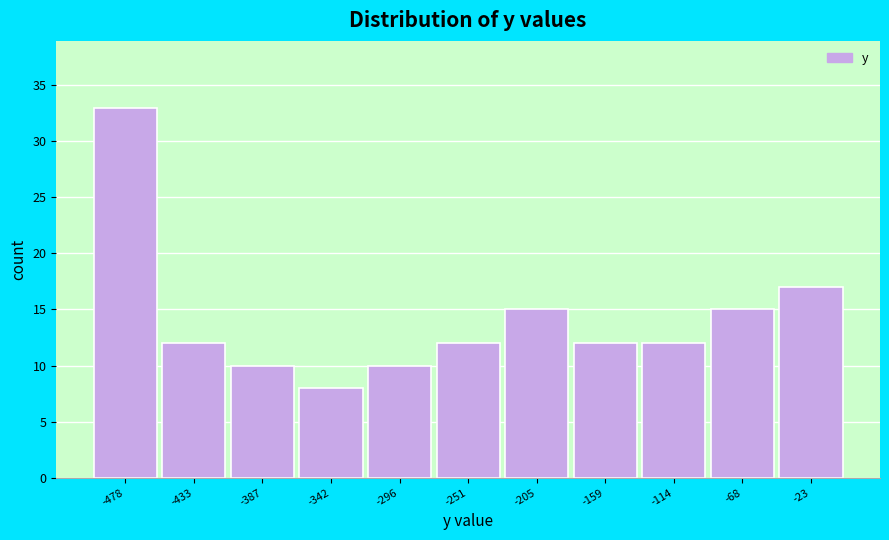

Which range on the x-axis has the tallest bar?

-500 to -455